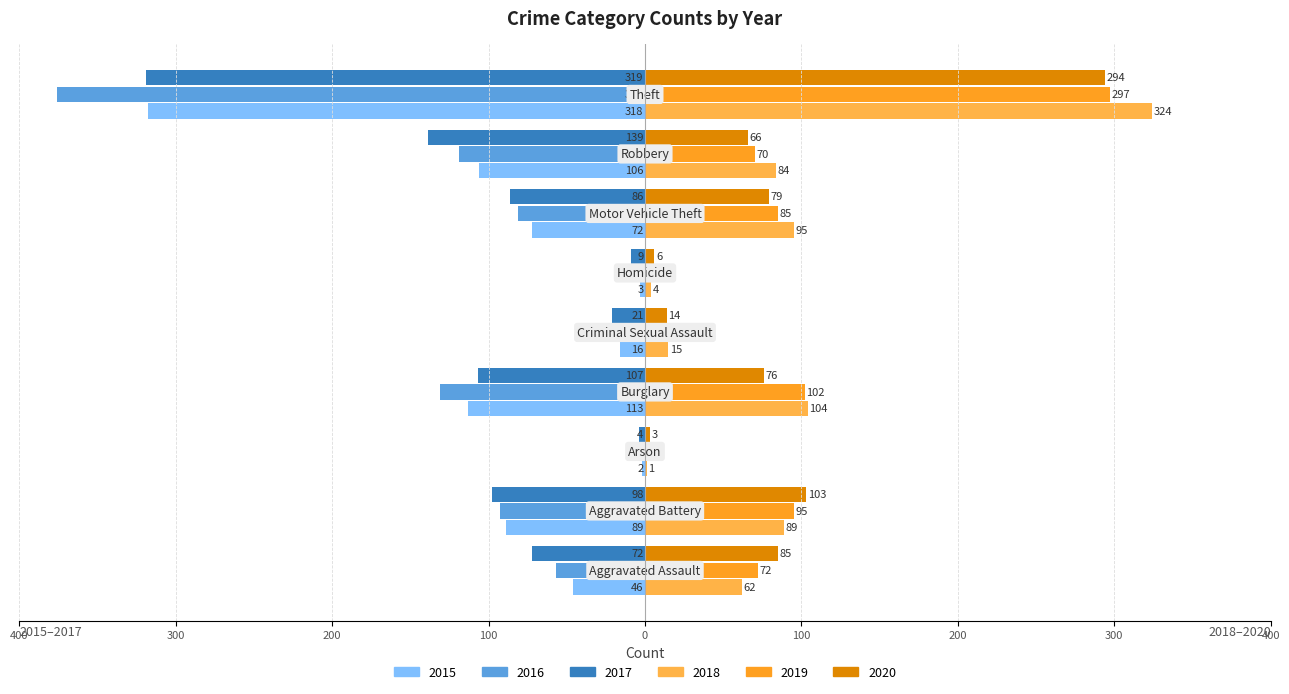

Where is 2016 nearest to the value -190?

Burglary